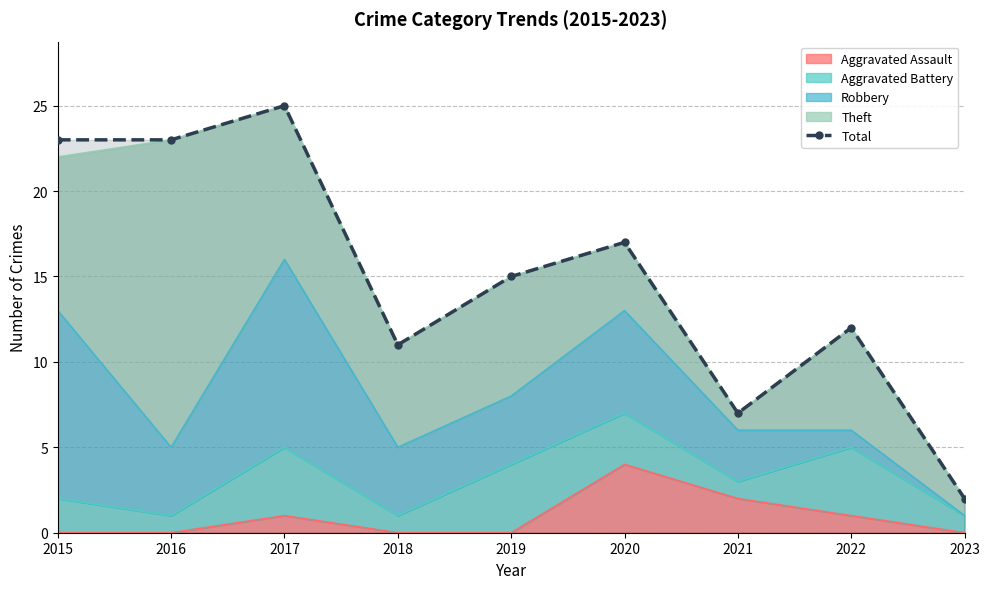

List the labels in order of value, smallest first.

2023, 2021, 2018, 2022, 2019, 2020, 2015, 2016, 2017